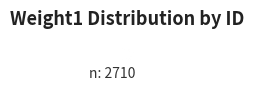

Count the number of slices in the pie.

10